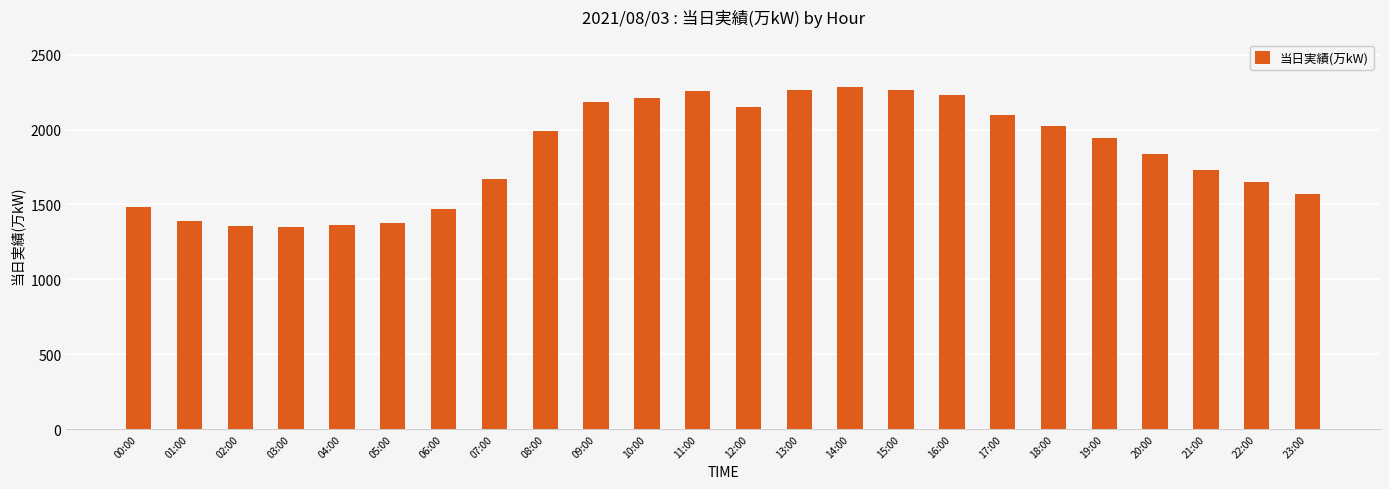

At which label does the data first exceed 1944?

08:00